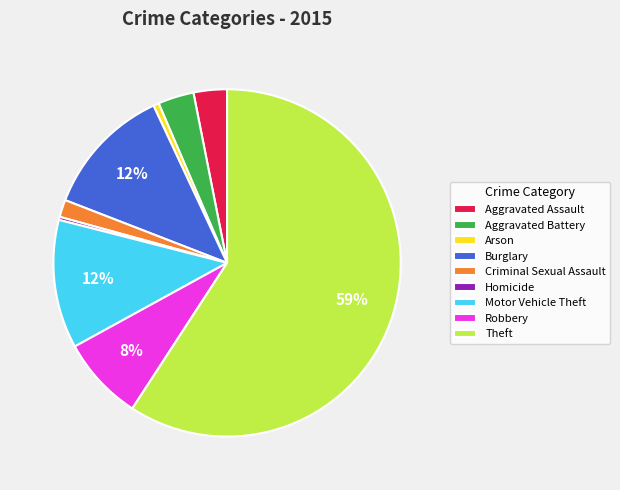

Combined, do Aggravated Battery and Theft account for over 50%?

Yes